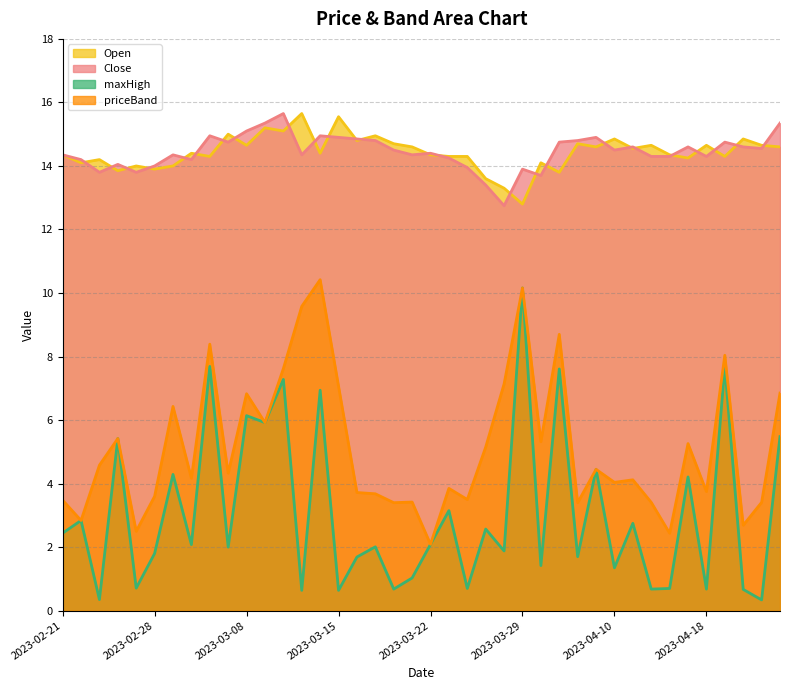

Is it true that maxHigh equals 0.5 at 2023-03-24?

False